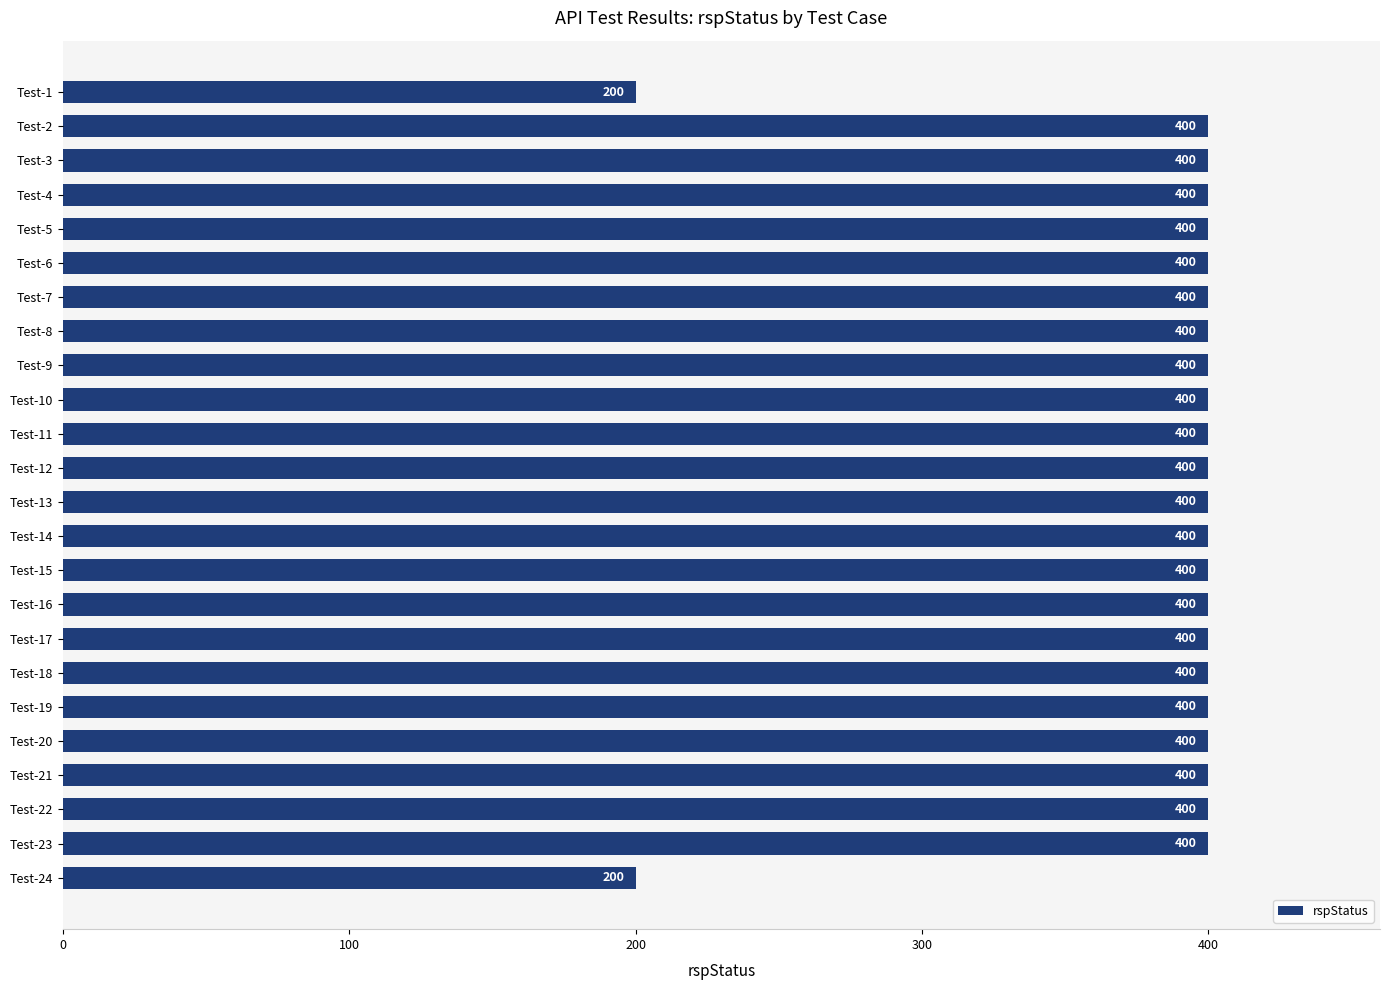

How many series are shown in this chart?

1